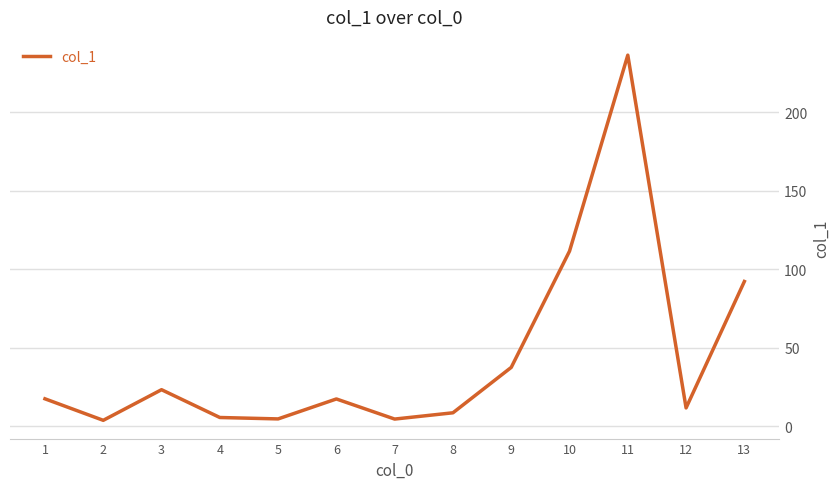

How many lines are shown in the chart?

1